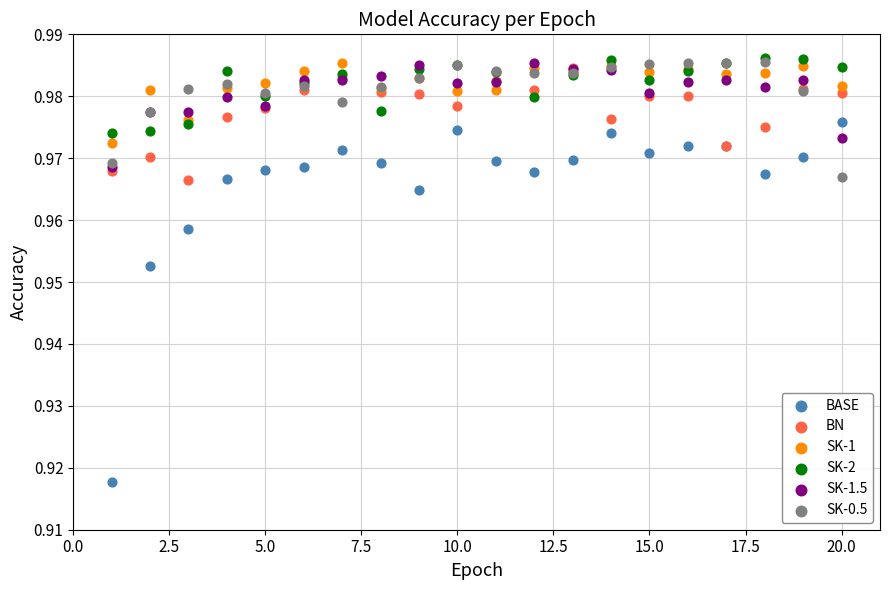

Which series contains the lowest Y value?

BASE